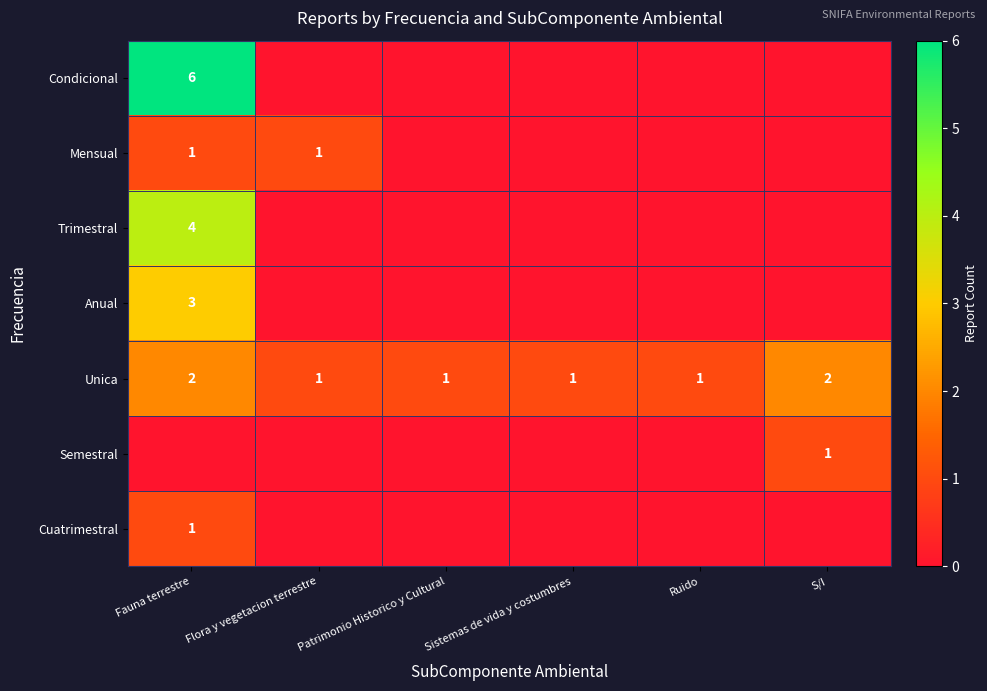

True or false: Unica has a value of 2 at Ruido.

False